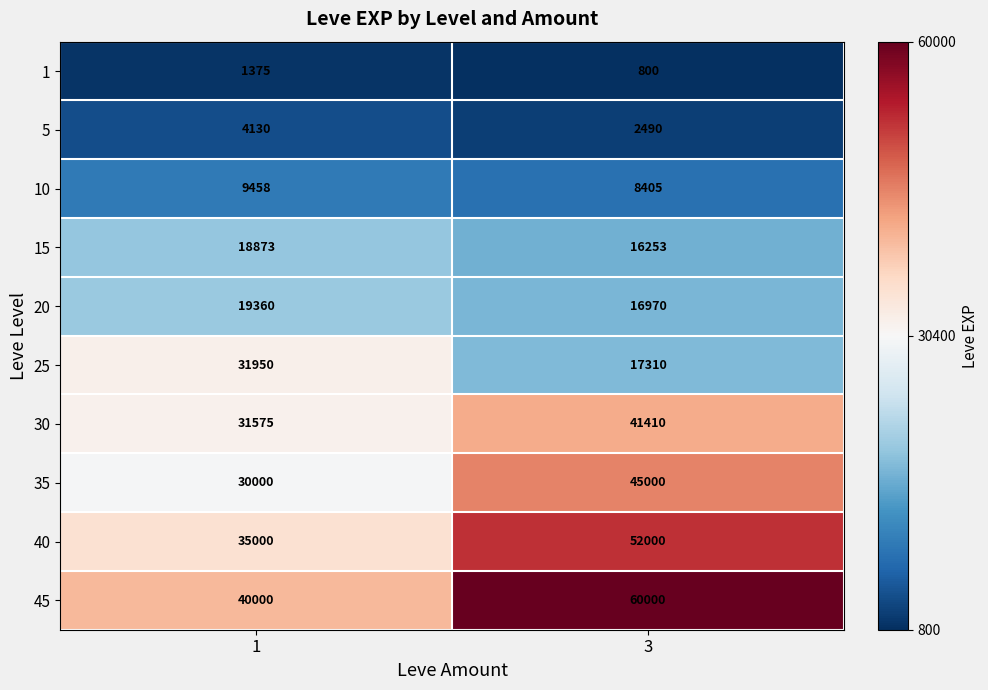

Is it true that 40 equals 54584 at 1?

False